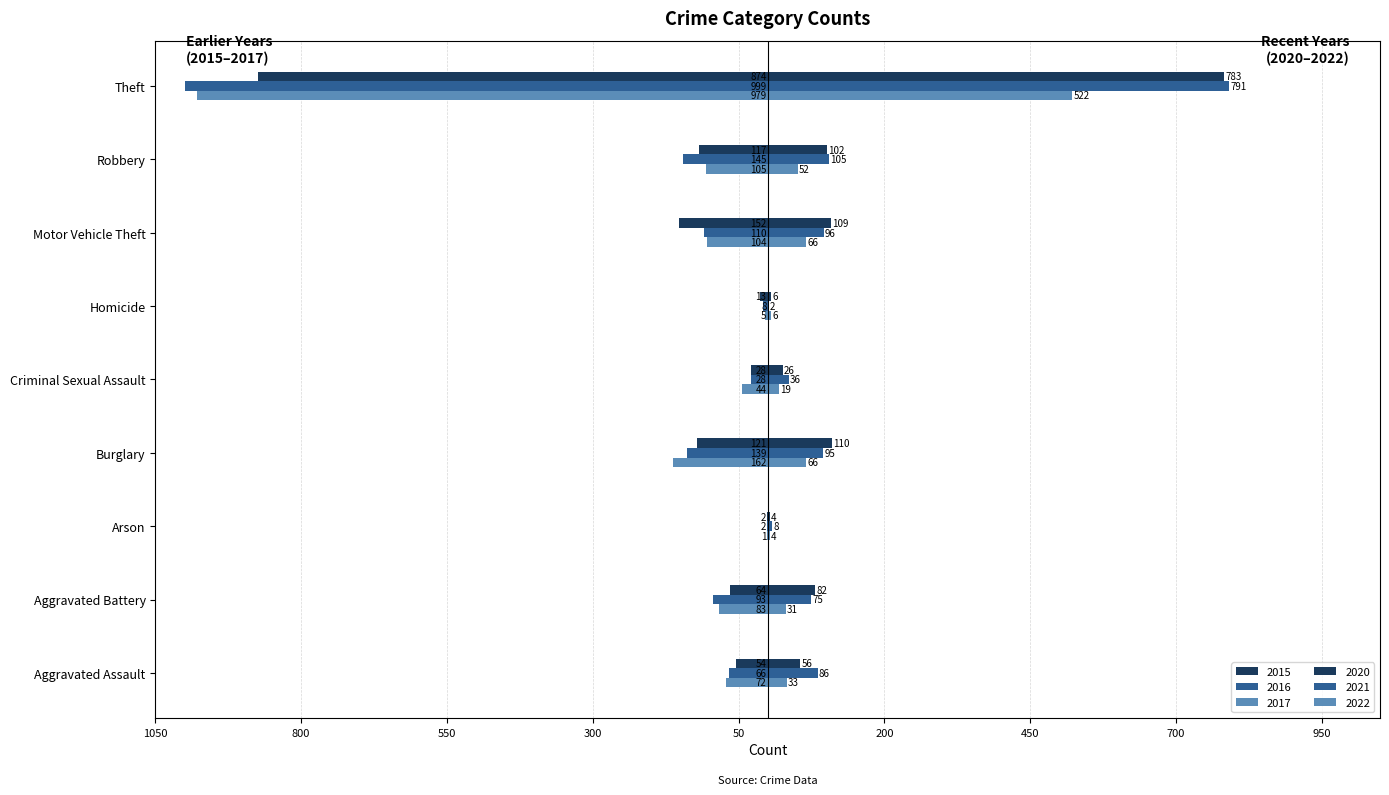

How many groups of bars are there?

9